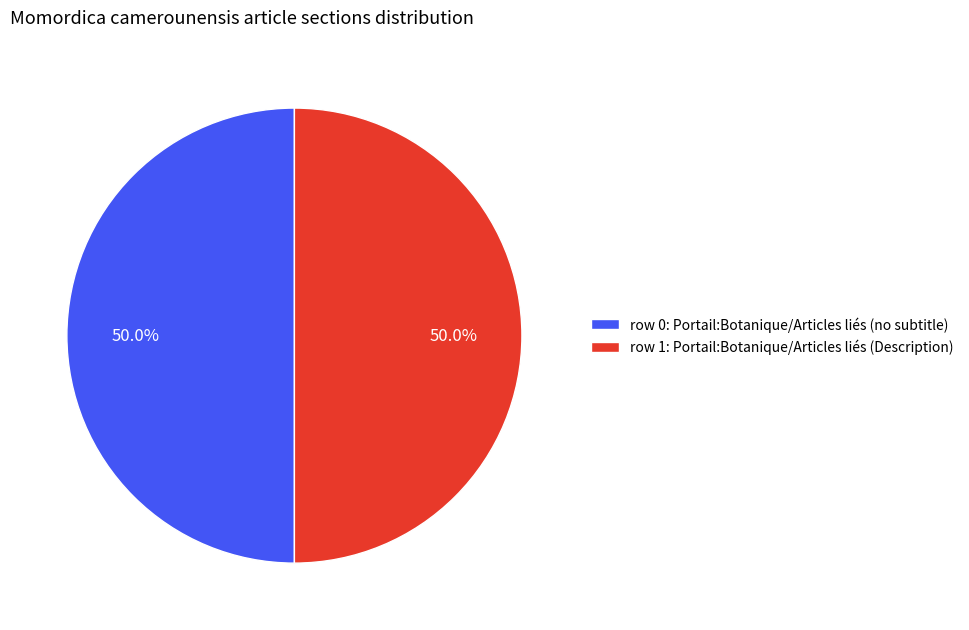

Combined, what portion of the pie is row 1: Portail:Botanique/Articles liés (Description) and row 0: Portail:Botanique/Articles liés (no subtitle)?

100.0%